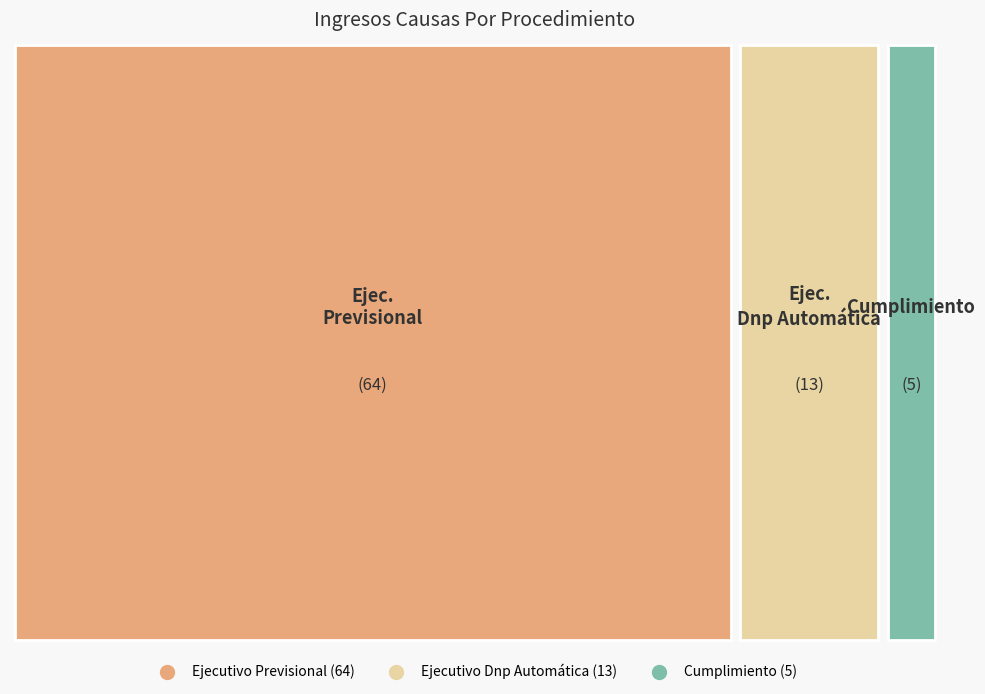

Is the sum of Cumplimiento and Ejecutivo Dnp Automática greater than half?

No